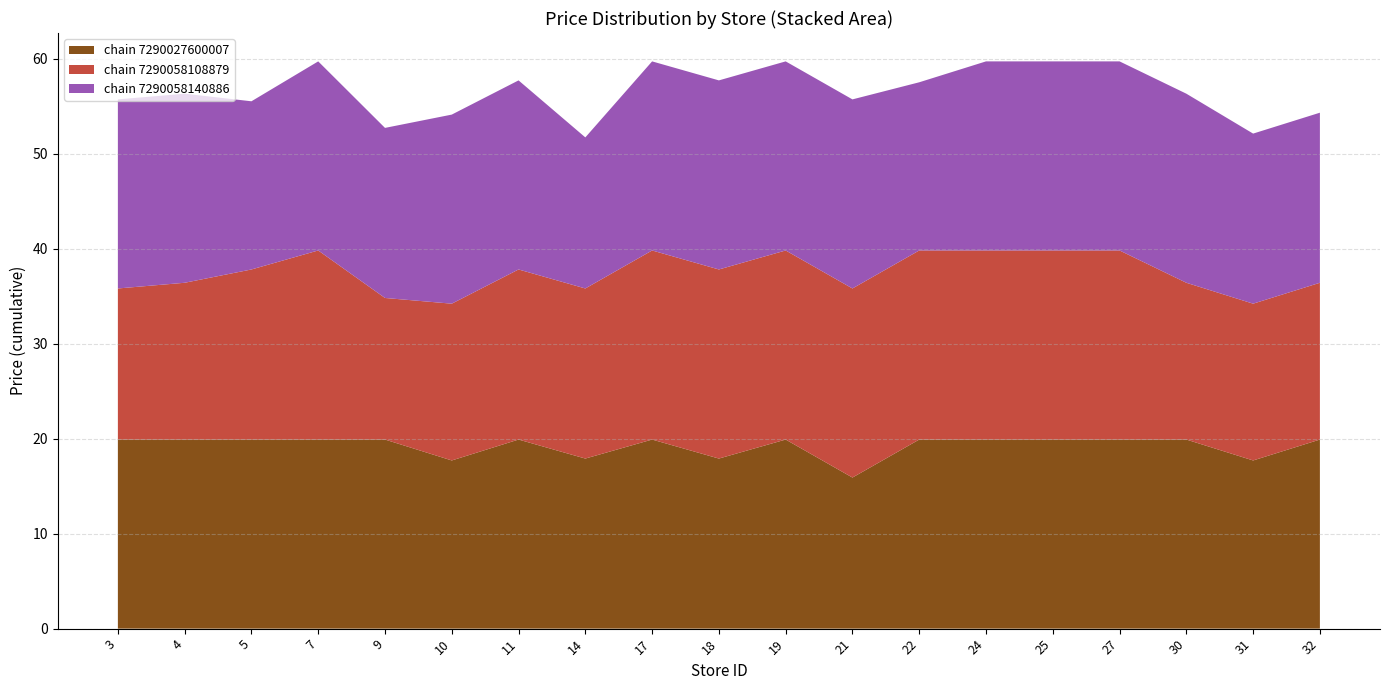

Reading right to left, transcribe all the data shown in this chart.

chain 7290027600007: 19.9	17.7	19.9	19.9	19.9	19.9	19.9	15.9	19.9	17.9	19.9	17.9	19.9	17.7	19.9	19.9	19.9	19.9	19.9
chain 7290058108879: 16.5	16.5	16.5	19.9	19.9	19.9	19.9	19.9	19.9	19.9	19.9	17.9	17.9	16.5	14.9	19.9	17.9	16.5	15.9
chain 7290058140886: 17.9	17.9	19.9	19.9	19.9	19.9	17.7	19.9	19.9	19.9	19.9	15.9	19.9	19.9	17.9	19.9	17.7	19.9	19.9